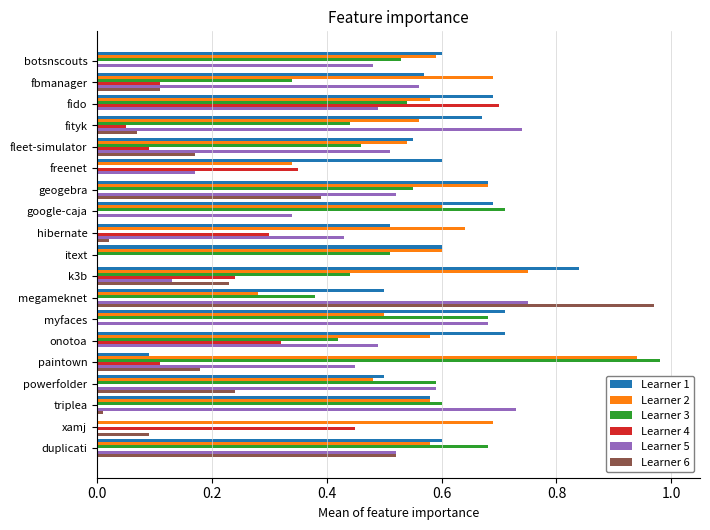

At which label is Learner 2 closest to 0?

megameknet